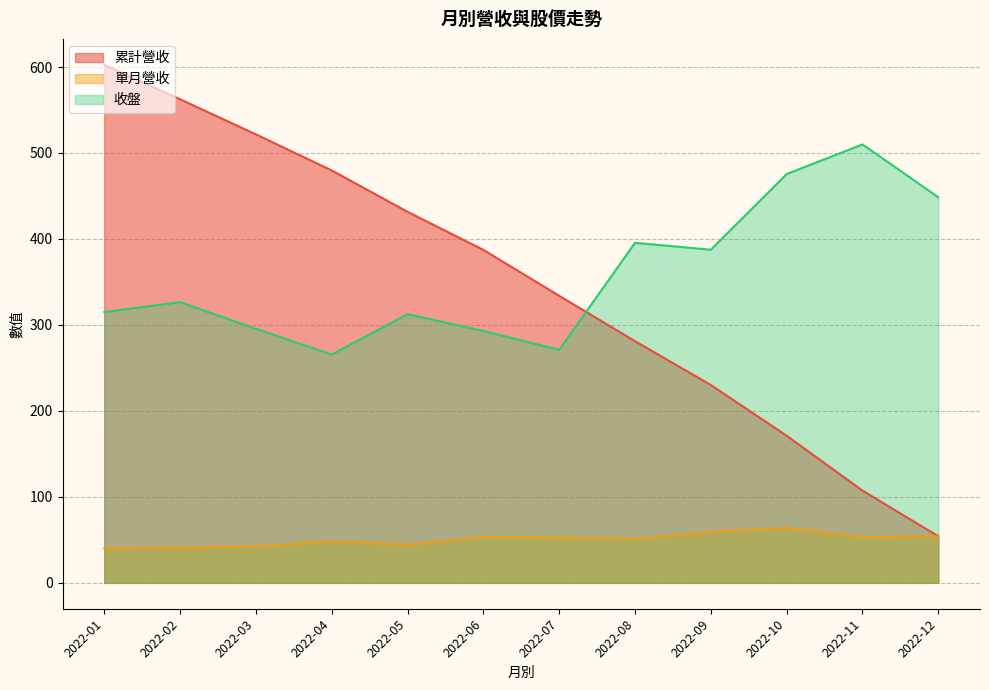

Which series changed the most between 2022-04 and 2022-09?

累計營收